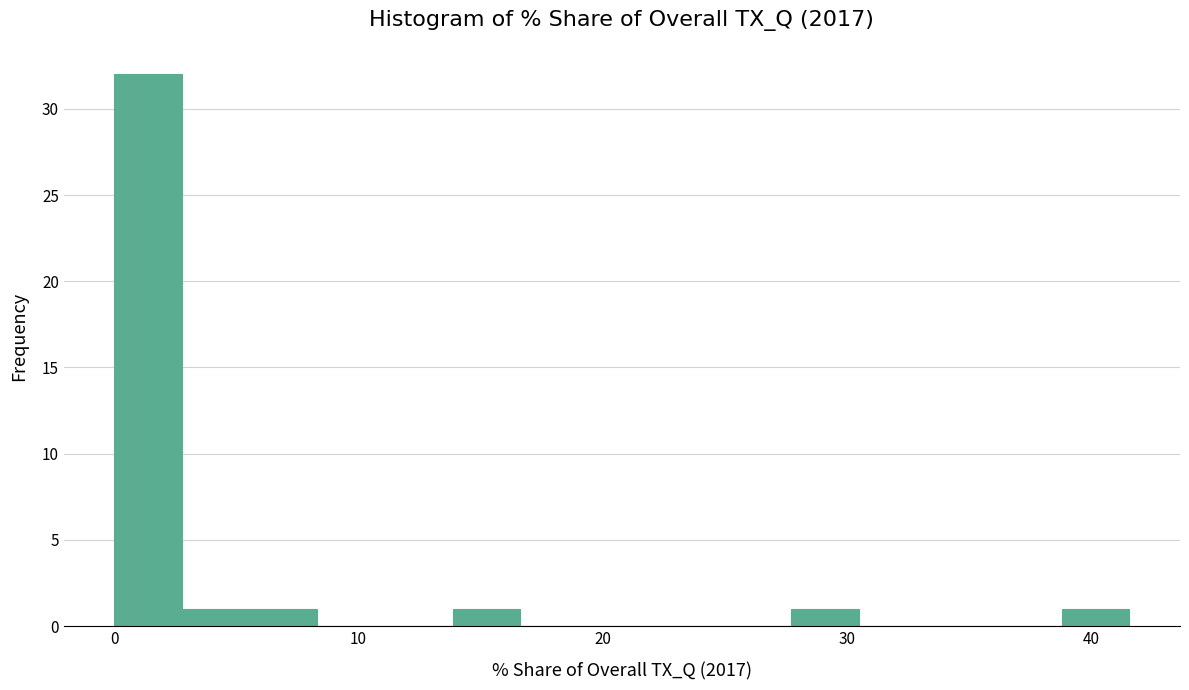

Around what value on the x-axis is the tallest bar? Give the approximate position of its centre, as read against the axis.

1